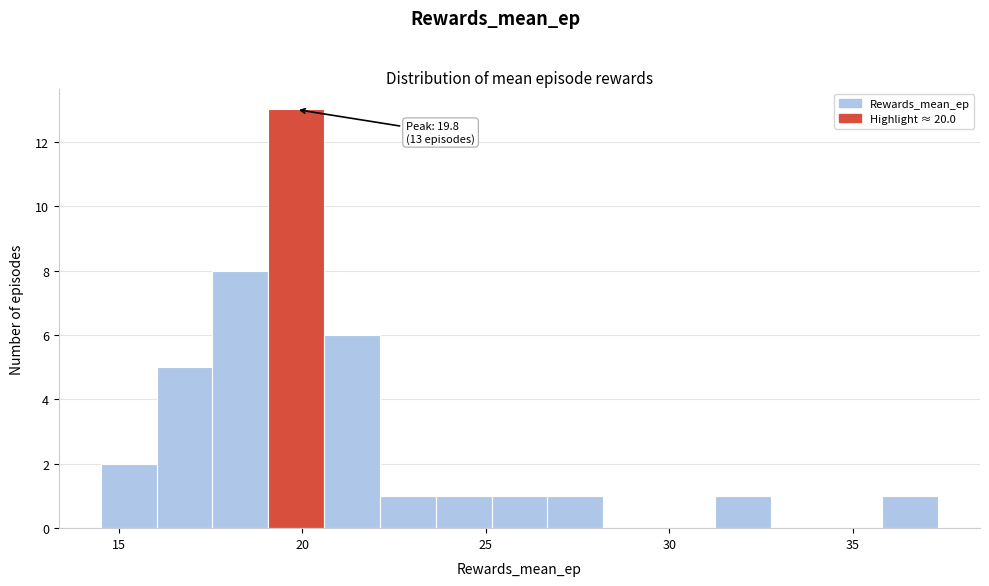

Read against the x-axis, roughly where is the centre of the tallest bar?

20.0